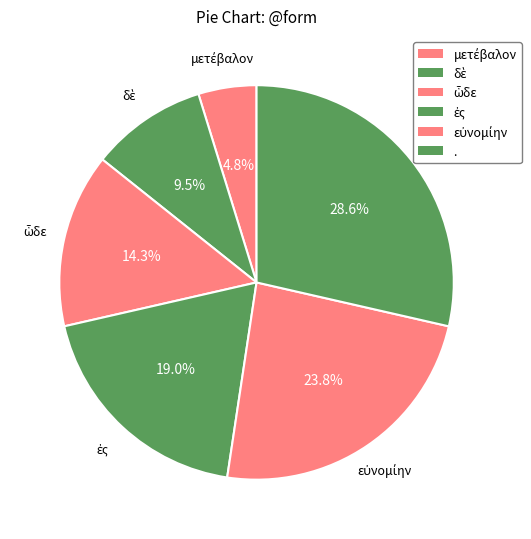

How many slices are in this pie chart?

6